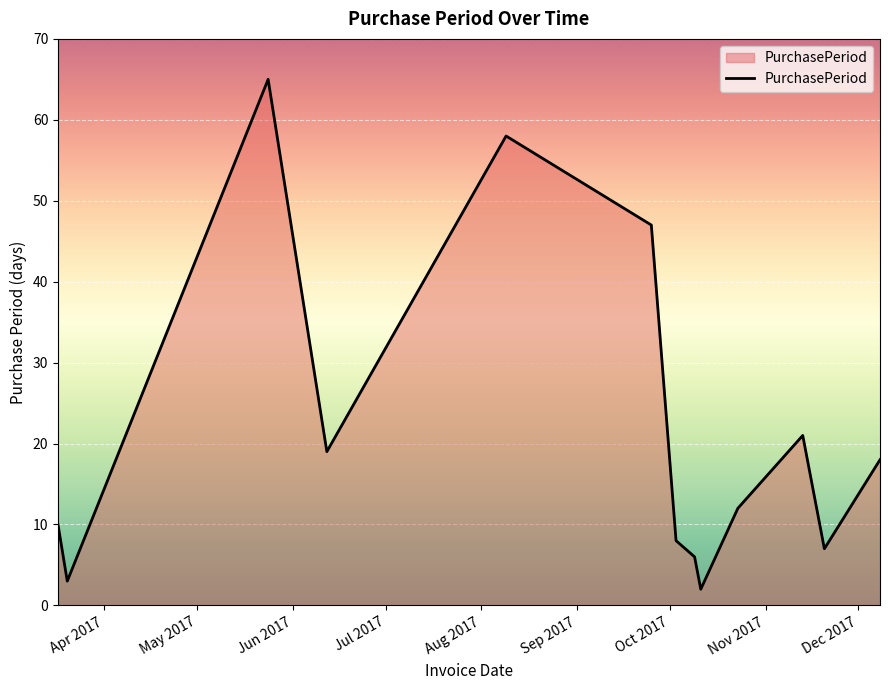

What is the difference between the maximum and minimum values?

63